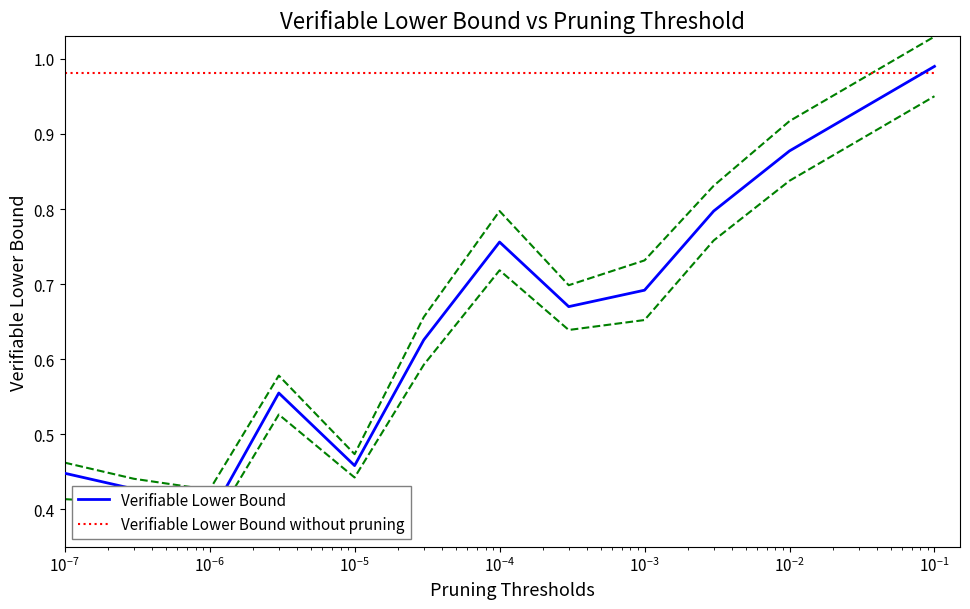

The Verifiable Lower Bound without pruning series shows 1.0 at 10. True or false?

True